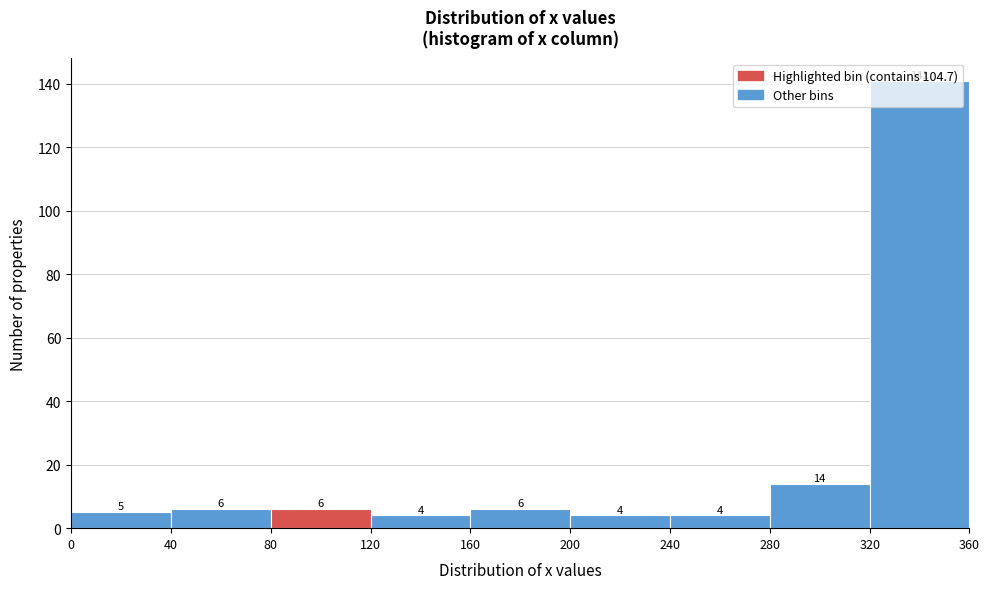

Reading left to right, list every bar in this chart as the range it spans on the x-axis followed by its height.

0 to 40: 5
40 to 80: 6
80 to 120: 6
120 to 160: 4
160 to 200: 6
200 to 240: 4
240 to 280: 4
280 to 320: 14
320 to 360: 141